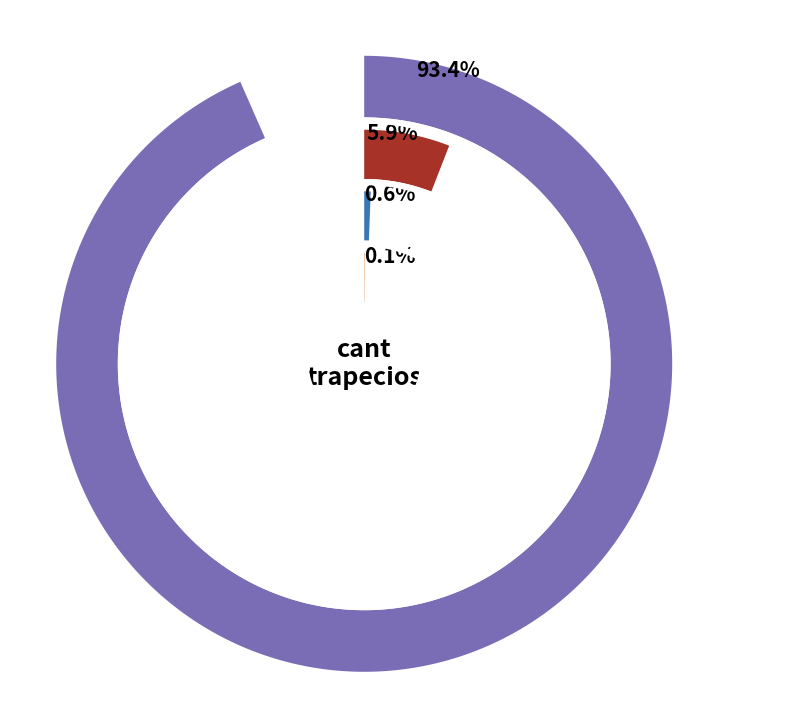

Is it true that 100000000 is 6% of the pie?

True